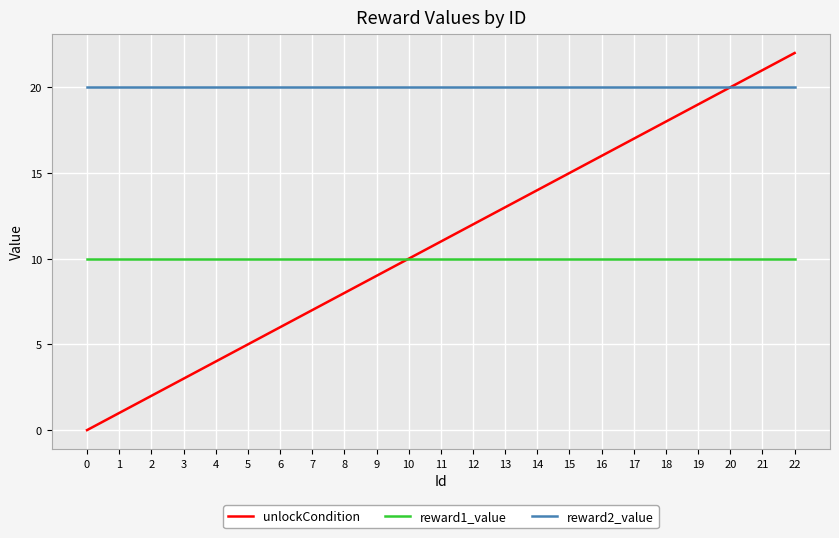

Which series has the largest total across all categories?

reward2_value